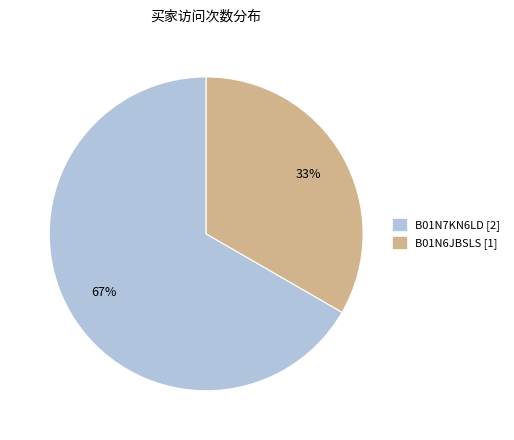

Rank the categories by value from lowest to highest.

B01N6JBSLS, B01N7KN6LD